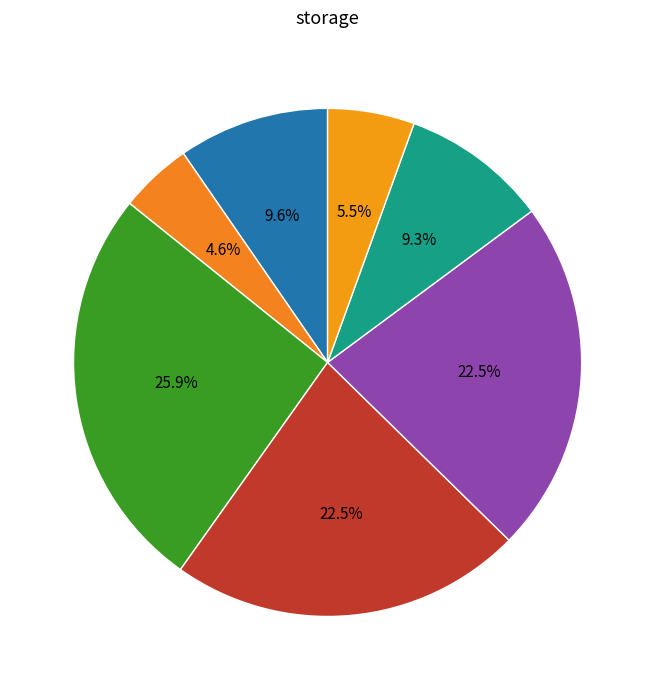

How many slices are in this pie chart?

7